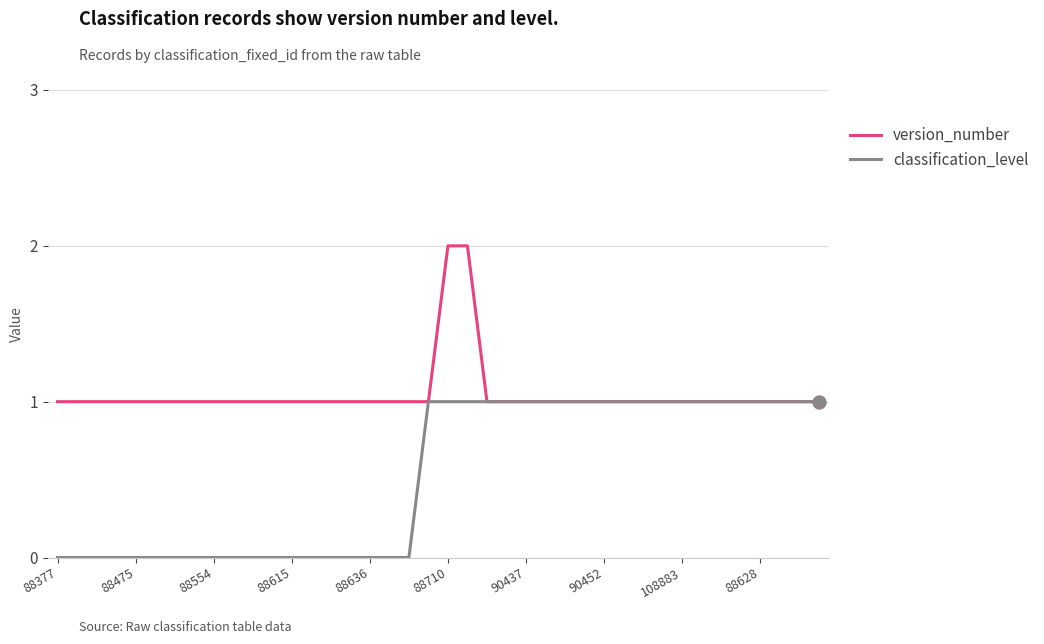

Which series has the largest total across all categories?

version_number